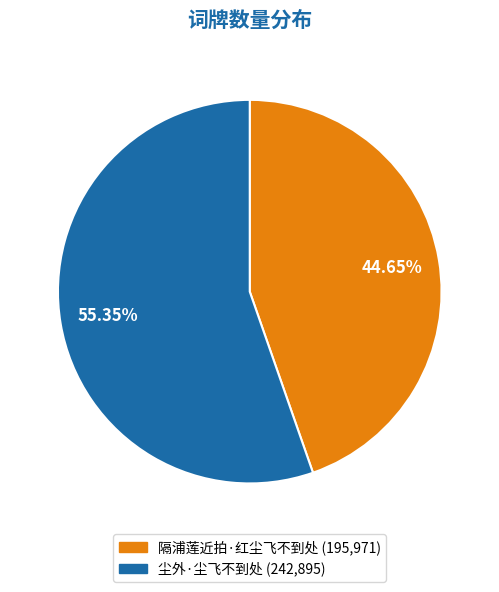

Rank the categories by value from lowest to highest.

隔浦莲近拍·红尘飞不到处, 尘外·尘飞不到处